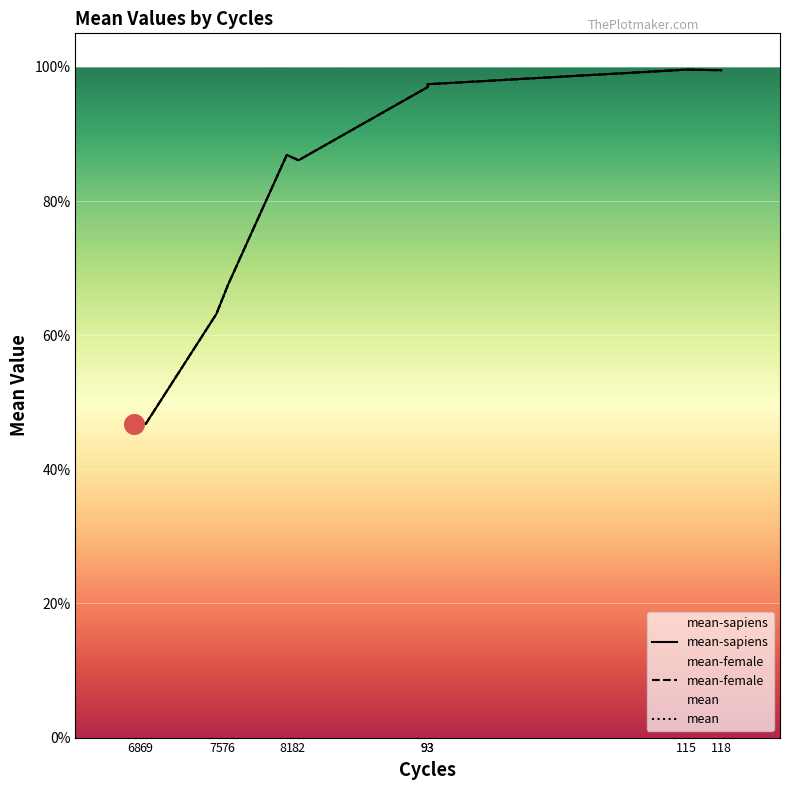

Which series has the widest spread of Y values?

mean-female